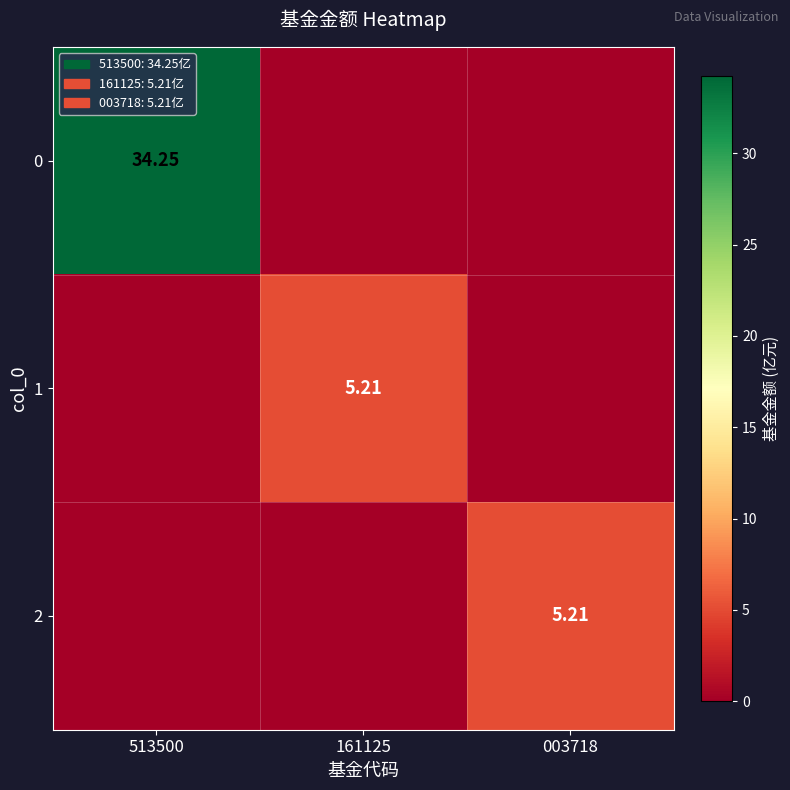

True or false: 0 has a value of 0.0 at 161125.

True